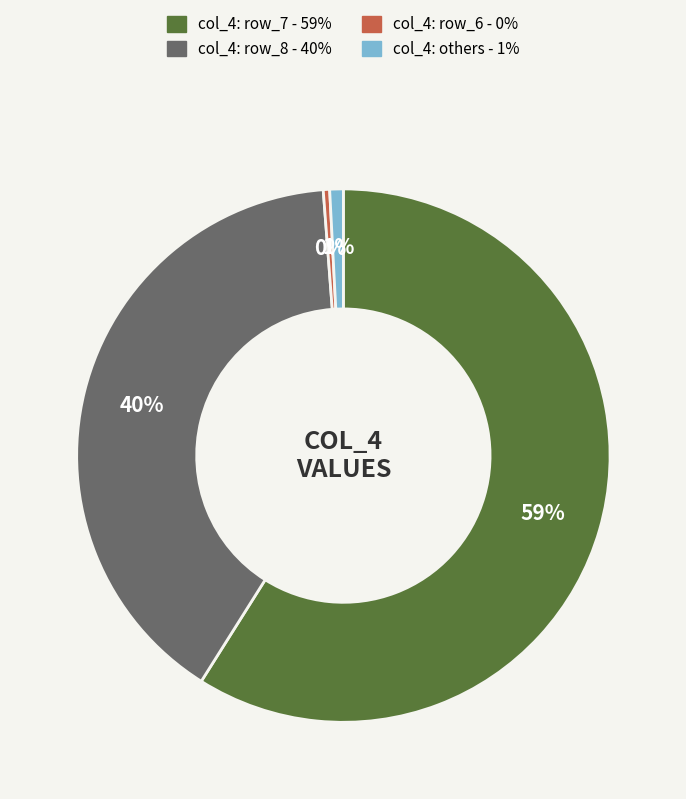

Is there a majority slice in this chart?

Yes